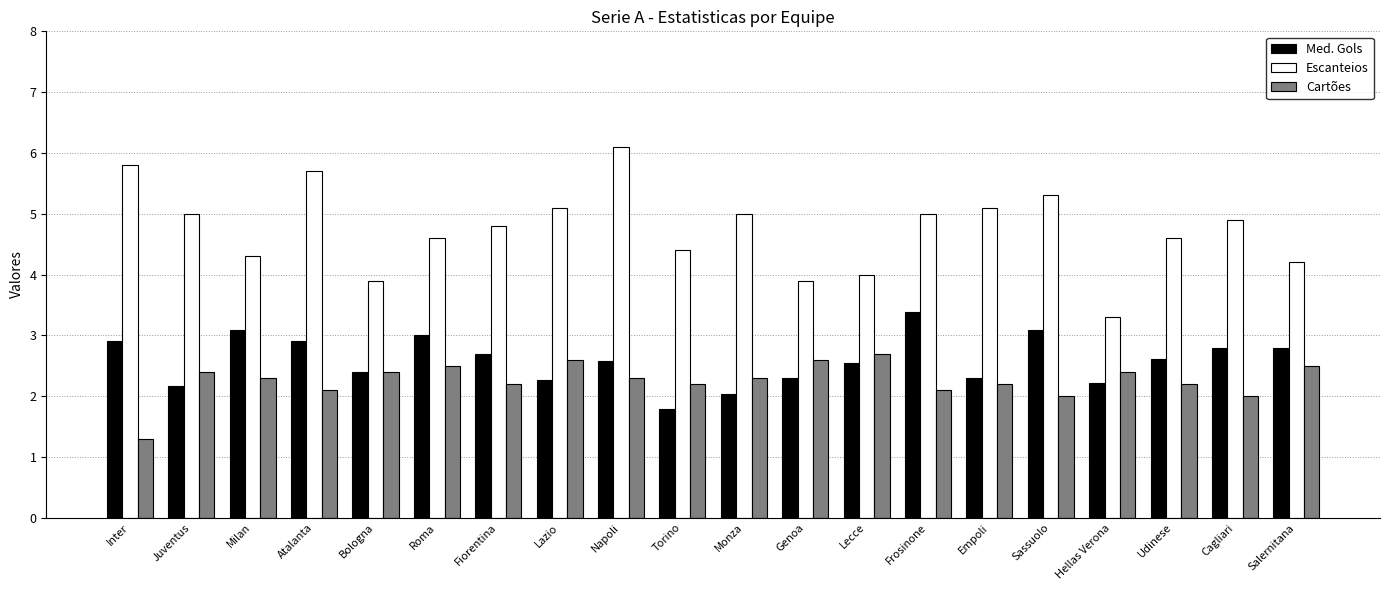

Which series has the largest range (max minus min)?

Escanteios